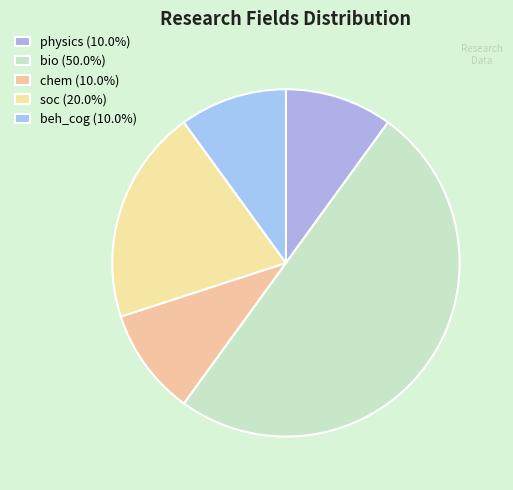

Count the number of slices in the pie.

5